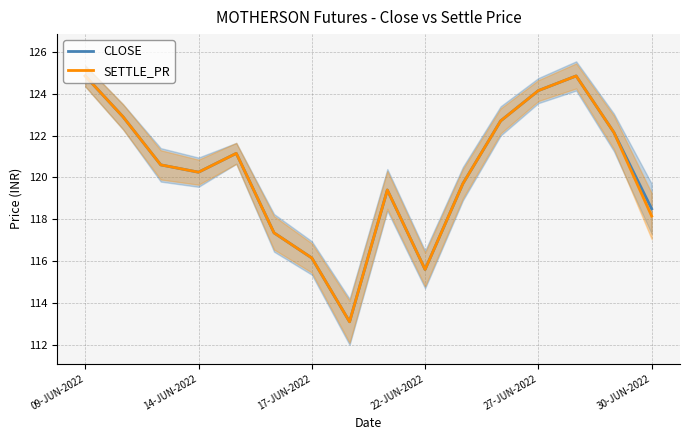

Reading left to right, transcribe all the data shown in this chart.

CLOSE: 124.8	122.9	120.6	120.2	121.2	117.3	116.2	113.1	119.4	115.6	119.7	122.7	124.2	124.8	122.2	118.5
SETTLE_PR: 124.8	122.9	120.6	120.2	121.2	117.3	116.2	113.1	119.4	115.6	119.7	122.7	124.2	124.8	122.2	118.2